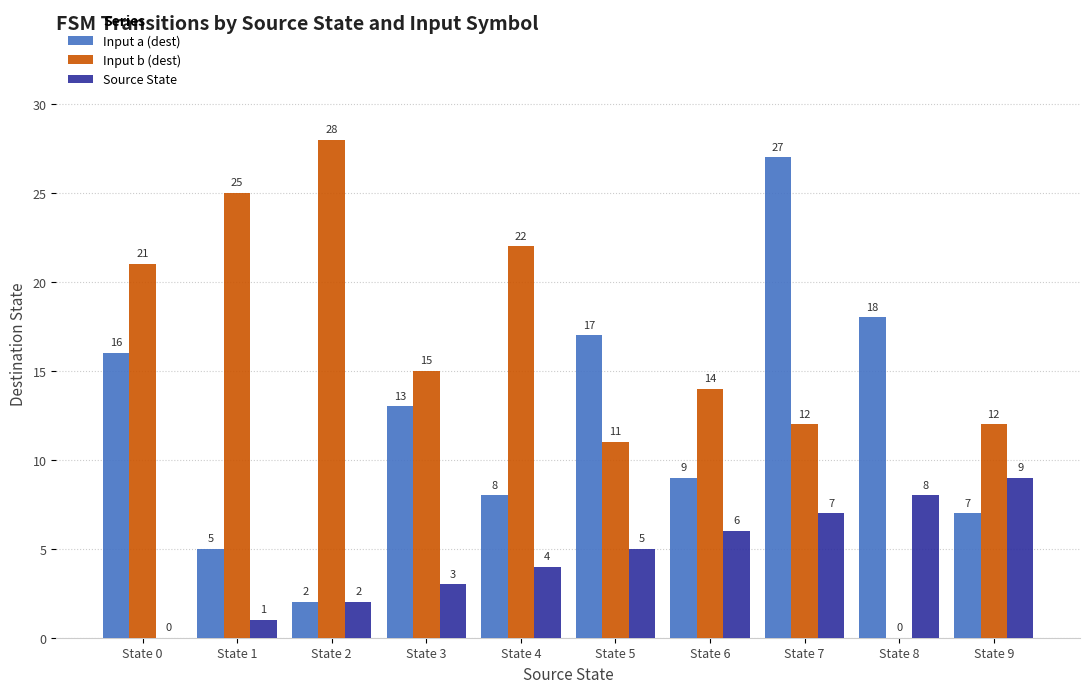

Count the number of categories in the chart.

10